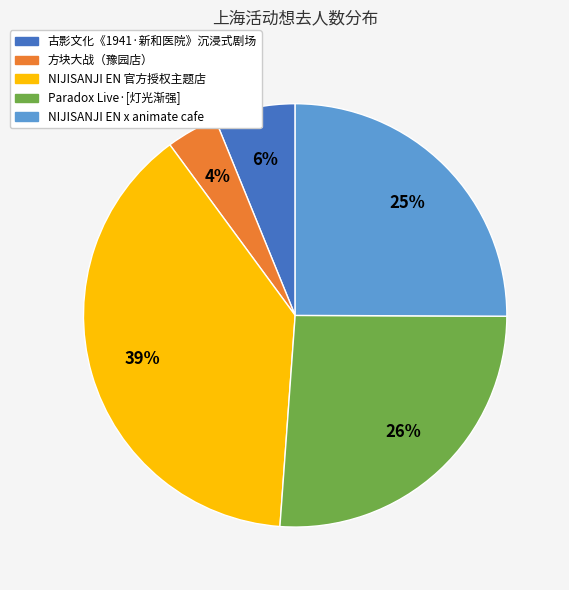

Is there any slice that represents more than half of the pie?

No